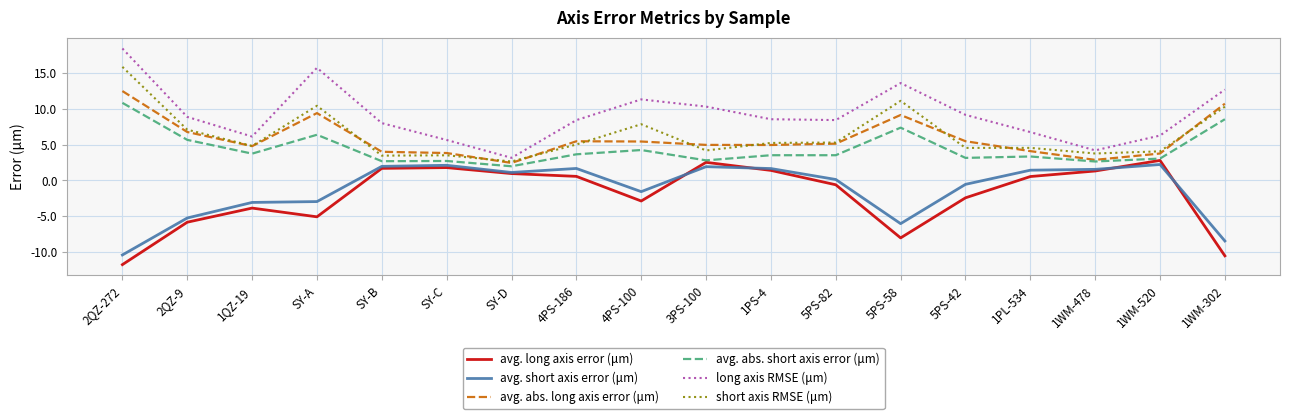

What is the total value across all series at SY-B?

21.8